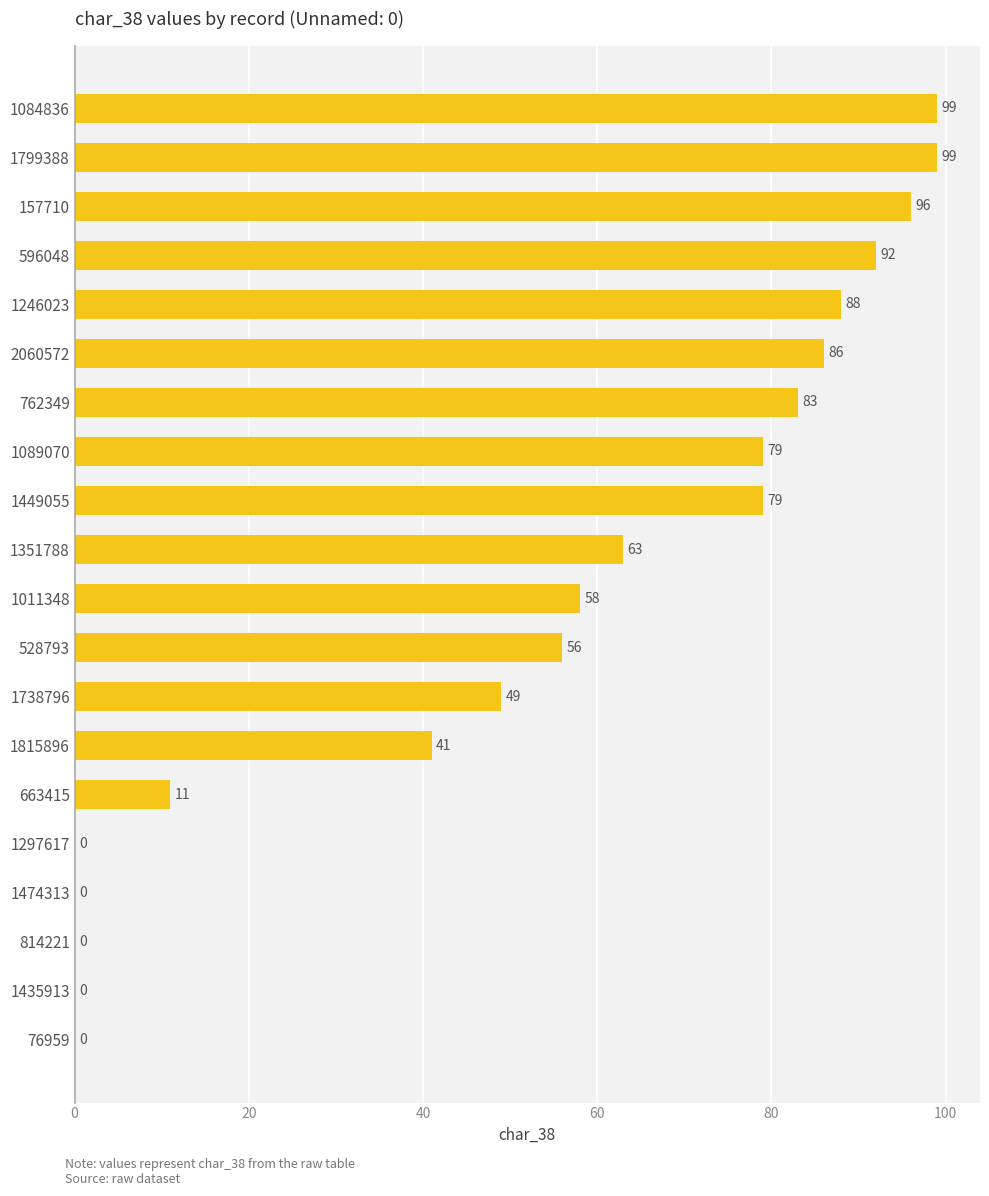

What is the sum of all values?

1079